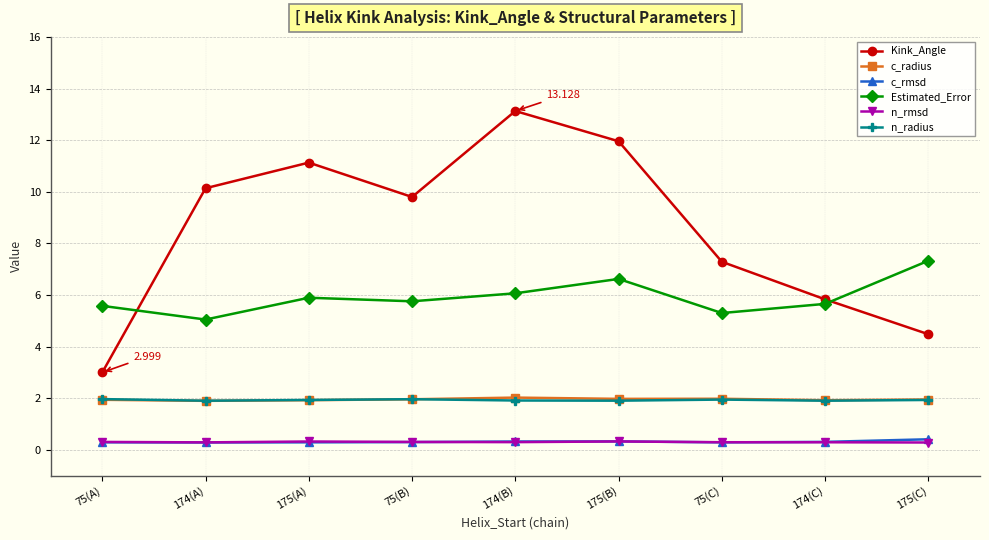

What are all the series names shown in the legend?

Kink_Angle, c_radius, c_rmsd, Estimated_Error, n_rmsd, n_radius